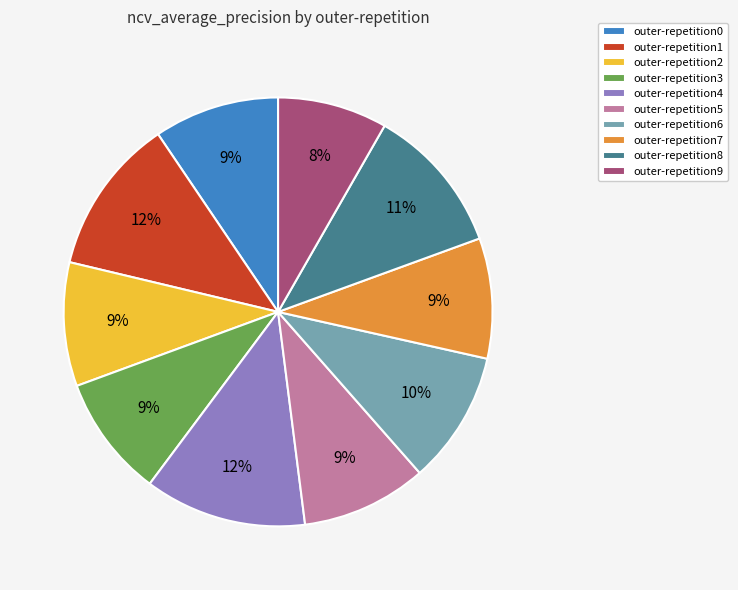

How many segments does this pie chart have?

10